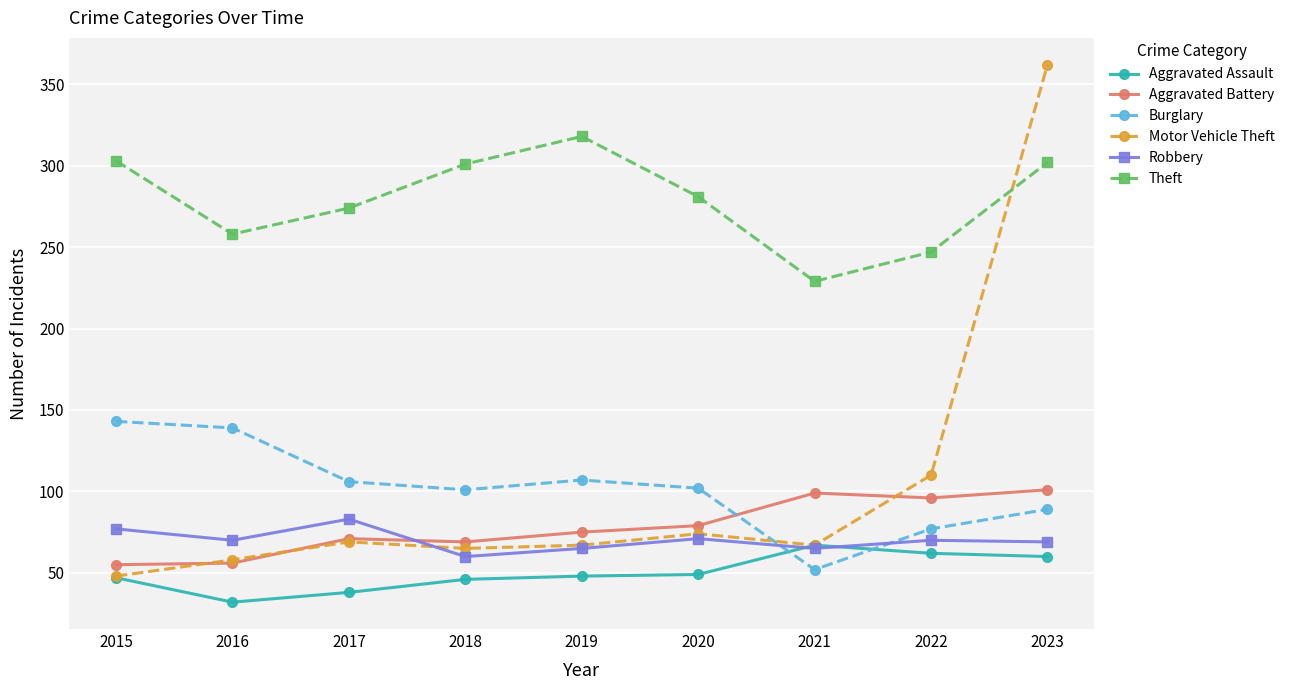

What value does the Theft series have at 2019, to the nearest 10?

320